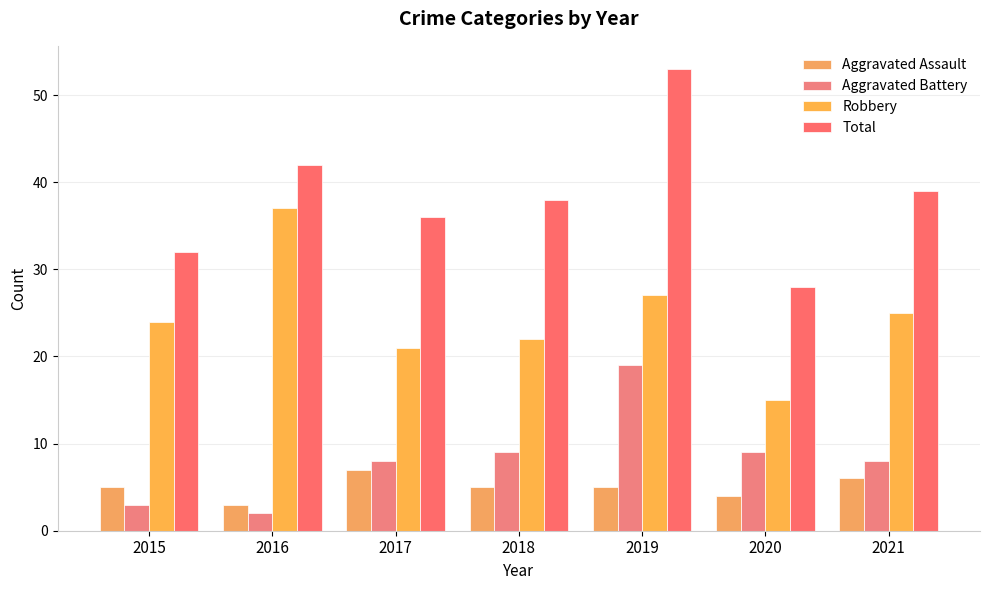

How many Total values are between 32 and 42?

5